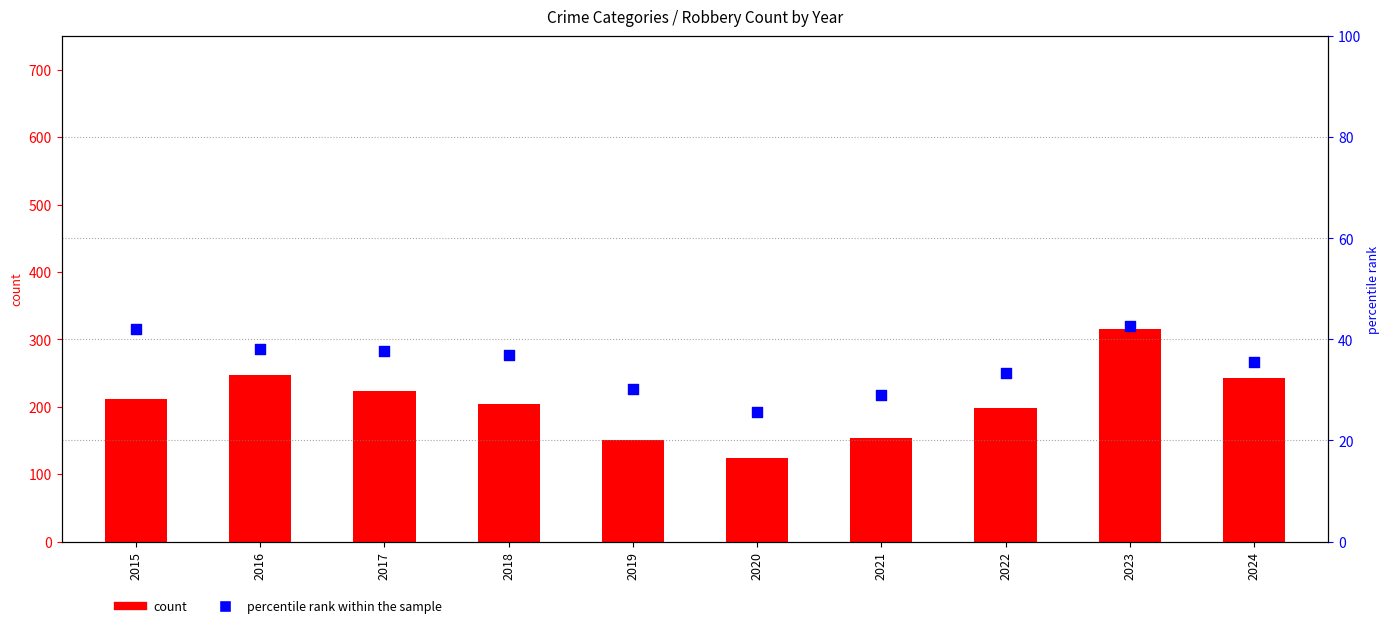

Which series has the largest Y range (max minus min)?

Robbery (count)